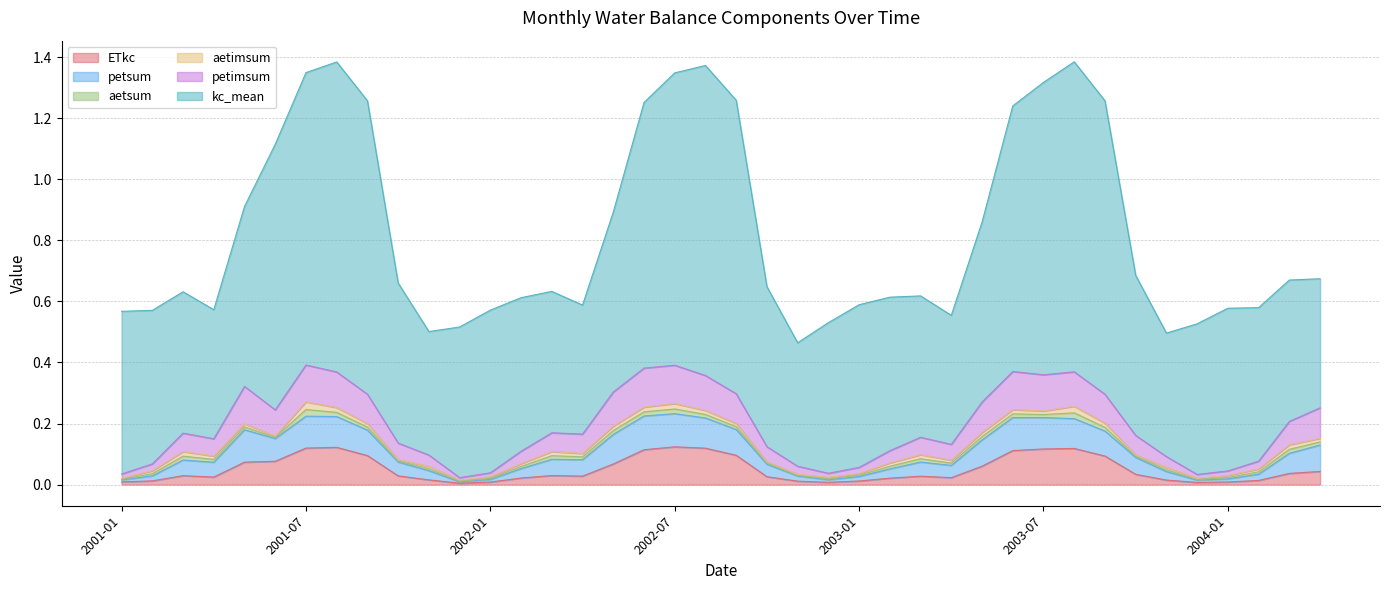

List the series in order of their peak value, highest first.

kc_mean, petimsum, ETkc, petsum, aetimsum, aetsum